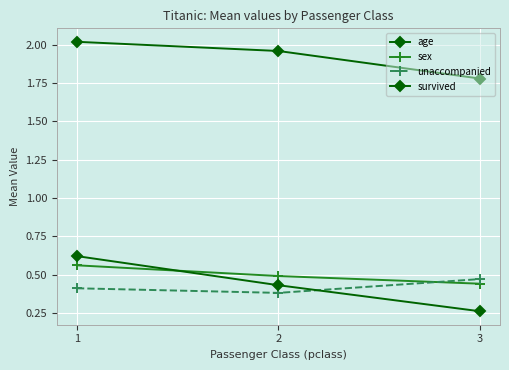

What is the lowest value of the unaccompanied series?

0.4